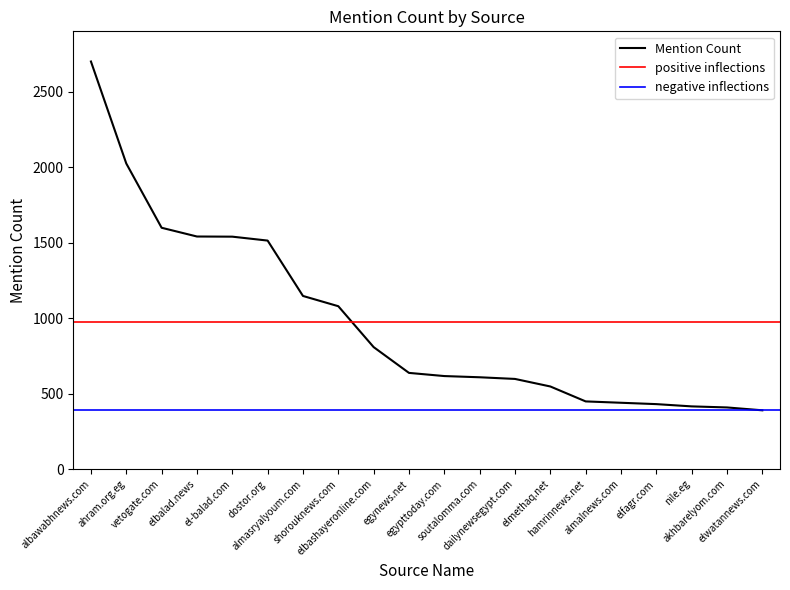

List the labels in order of value, smallest first.

elwatannews.com, akhbarelyom.com, nile.eg, elfagr.com, almalnews.com, hamrinnews.net, elmethaq.net, dailynewsegypt.com, soutalomma.com, egypttoday.com, egynews.net, elbashayeronline.com, shorouknews.com, almasryalyoum.com, dostor.org, el-balad.com, elbalad.news, vetogate.com, ahram.org.eg, albawabhnews.com